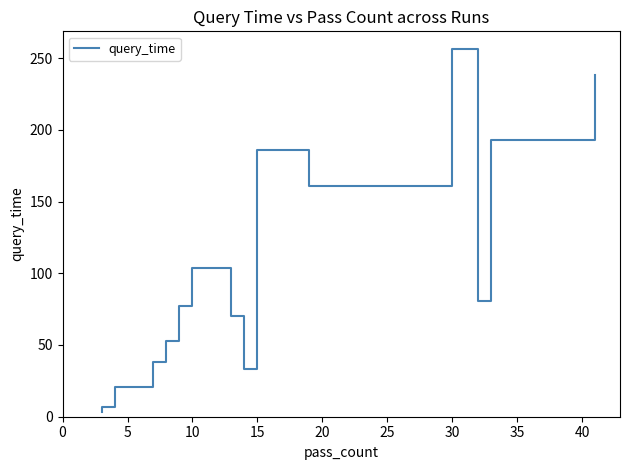

Where is the first local maximum?

10